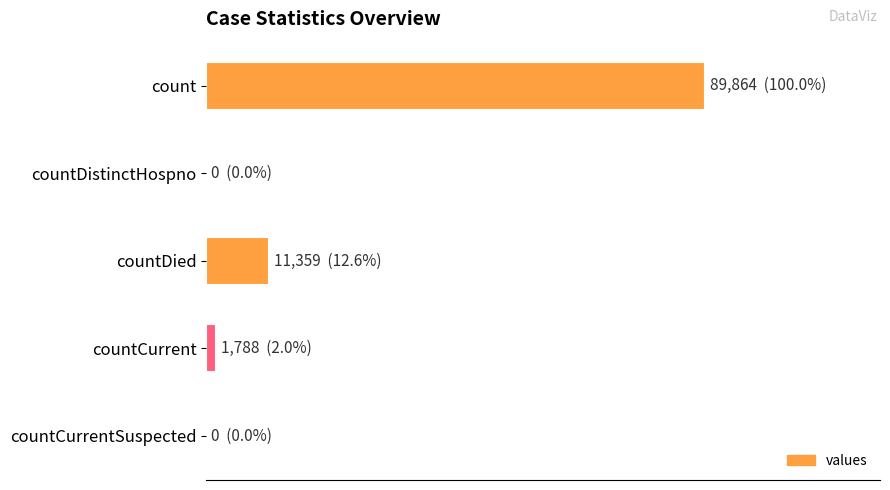

Are the bars horizontal?

Yes